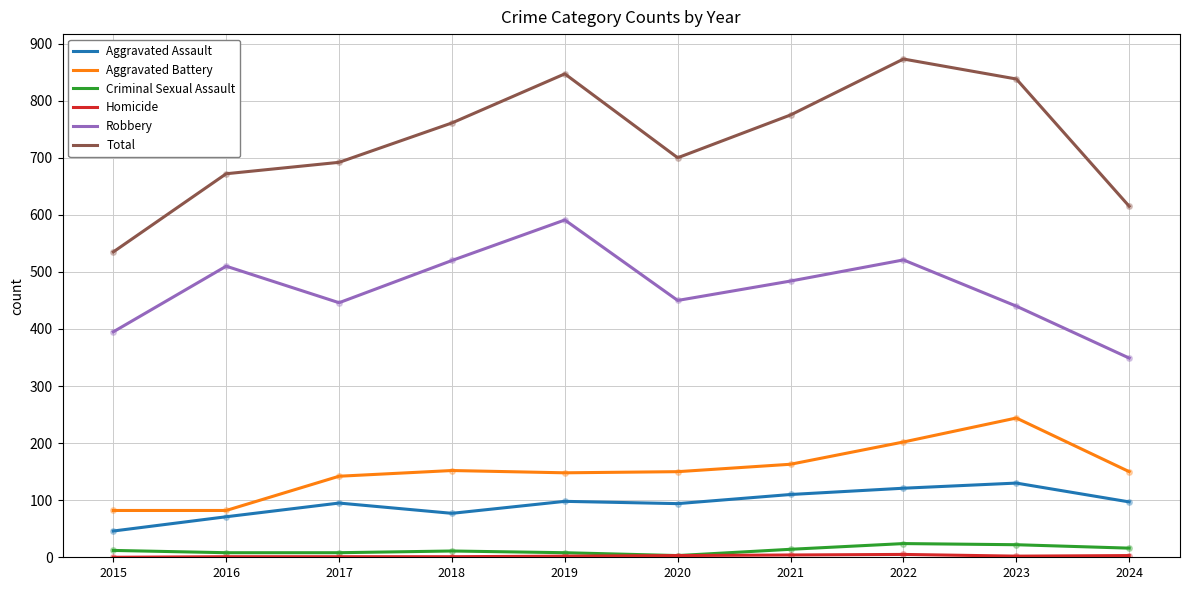

The value of Robbery at 2016 is 340. True or false?

False